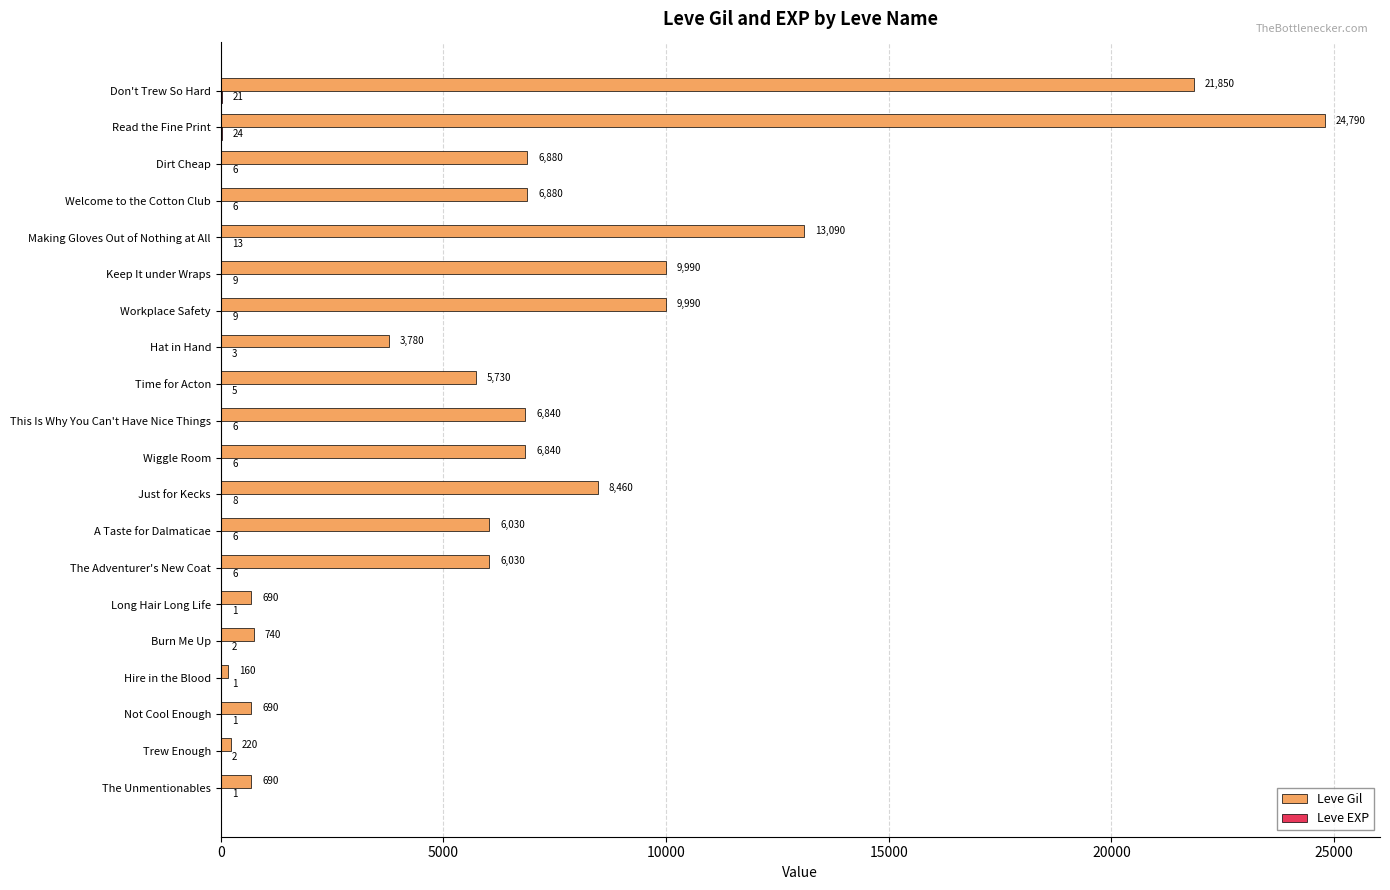

What is the highest value of the Leve Gil series?

24790